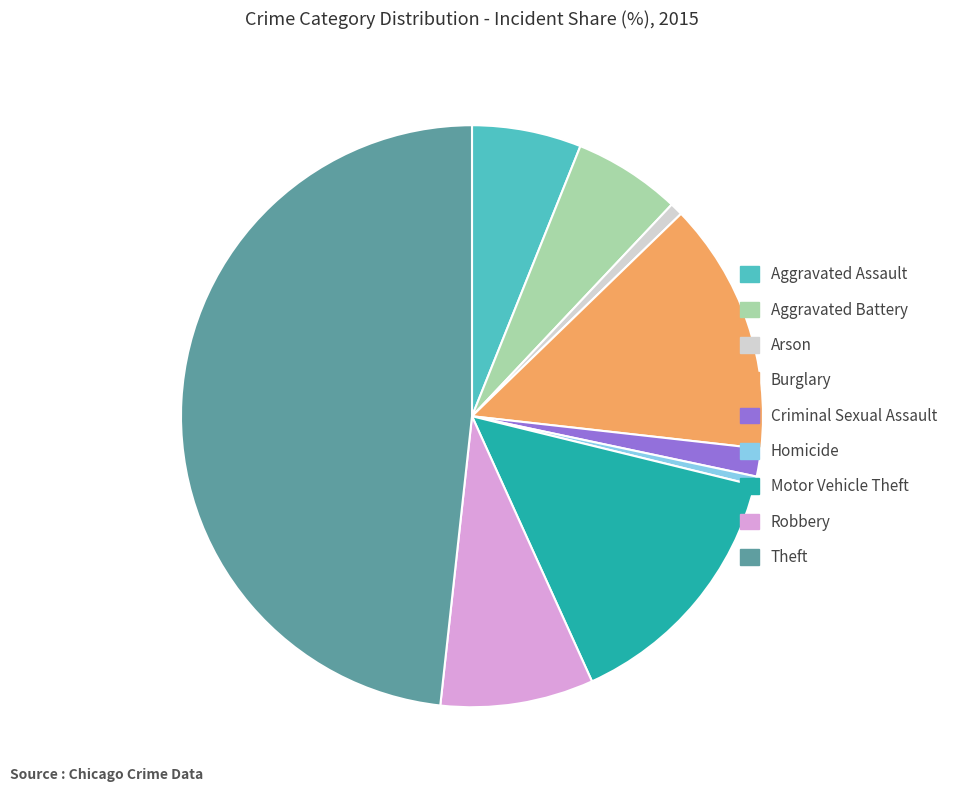

The Aggravated Battery slice represents 1% of the pie. True or false?

False